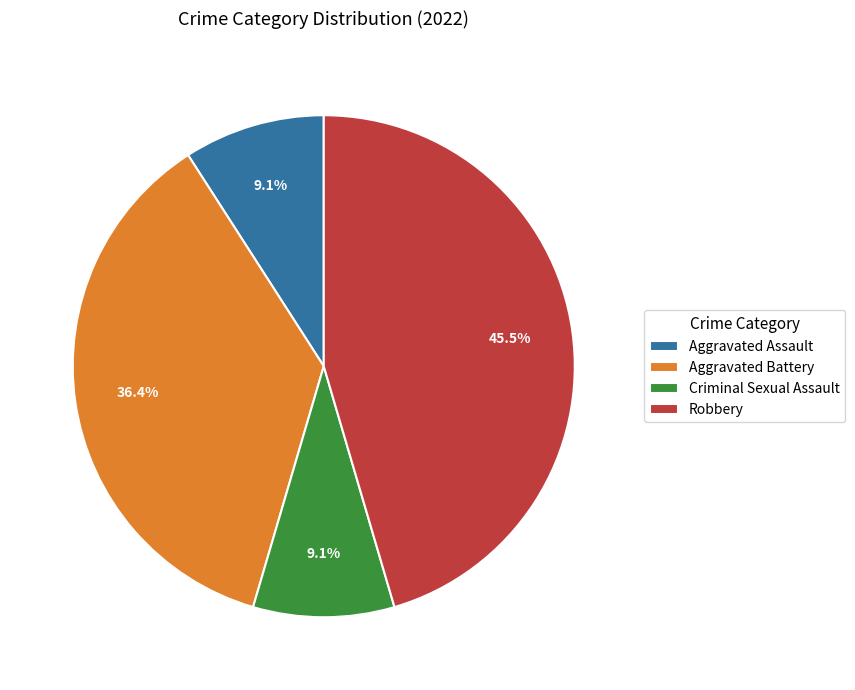

To the nearest percent, what is the difference between the Criminal Sexual Assault and Aggravated Battery slice percentages?

27%